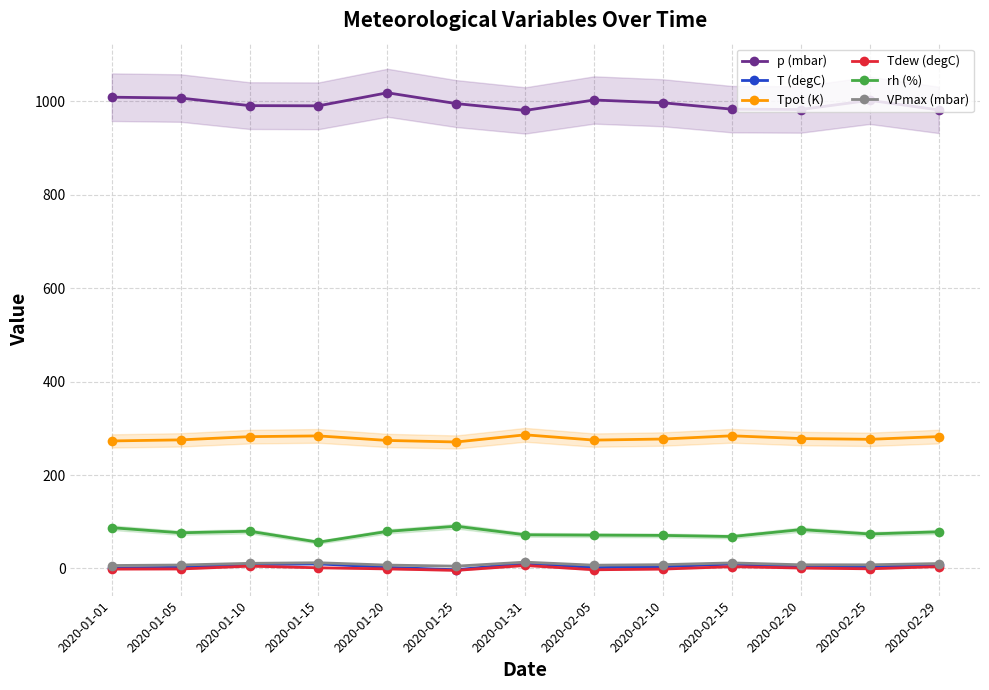

The Tdew (degC) series shows 6.4 at 2020-02-29. True or false?

False